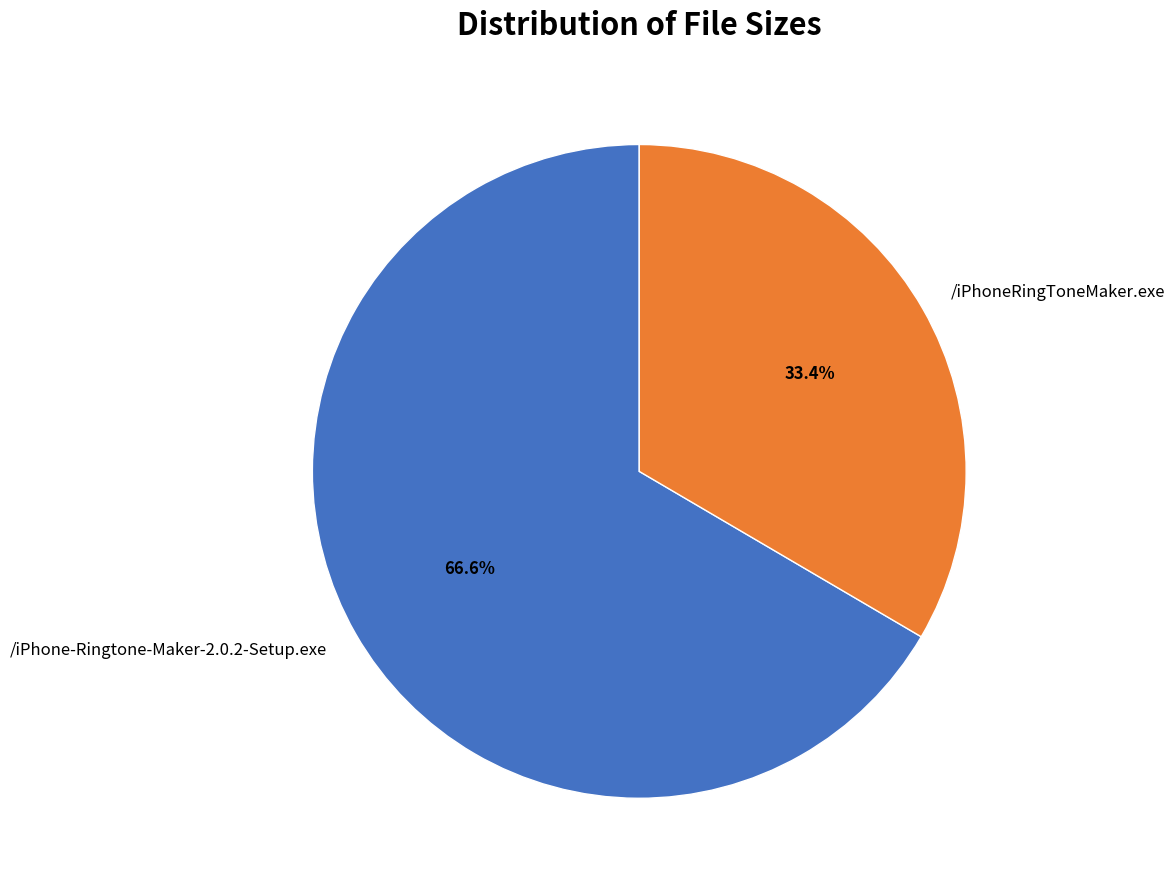

Count the number of slices in the pie.

2